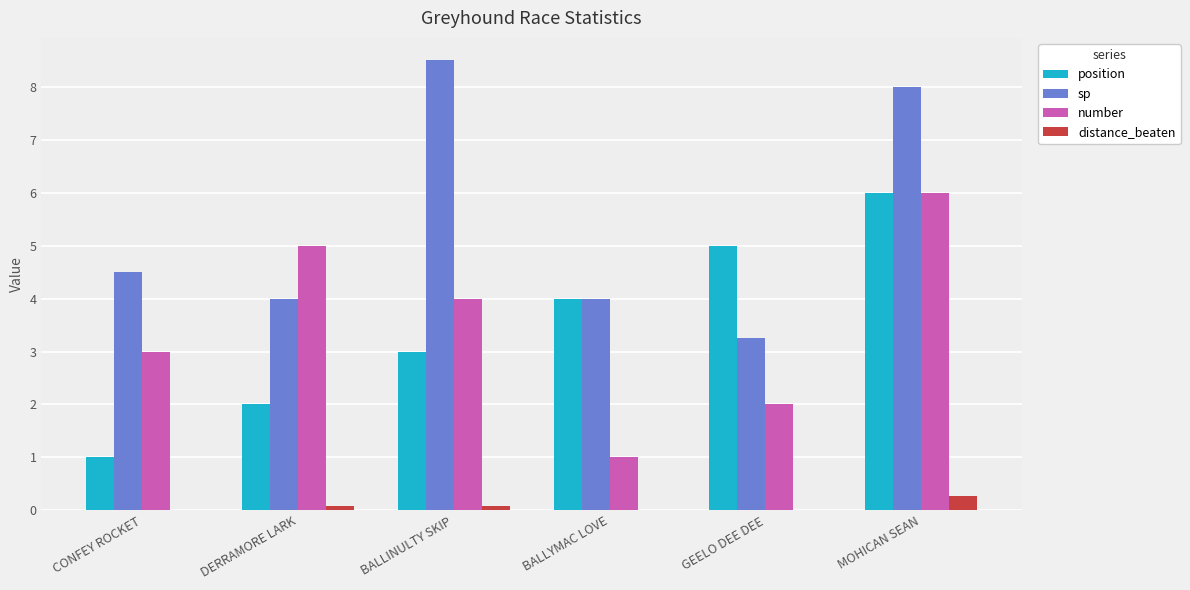

What are all the series names shown in the legend?

position, sp, number, distance_beaten